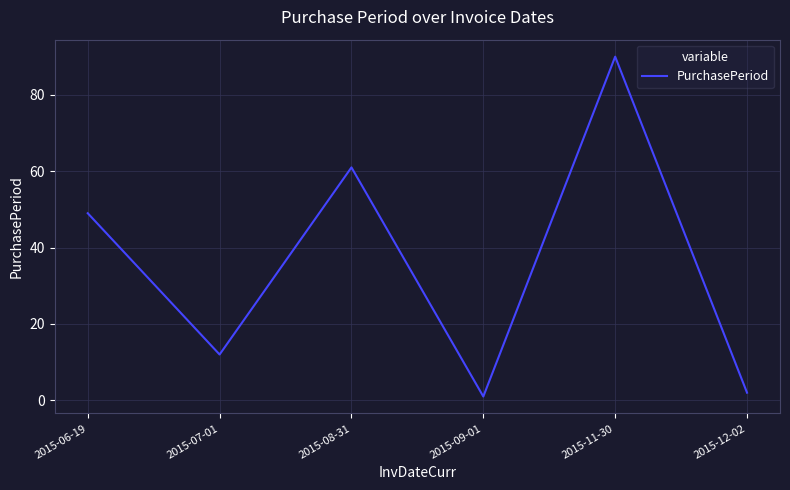

What is the difference between the values at 2015-06-19 and 2015-07-01?

37